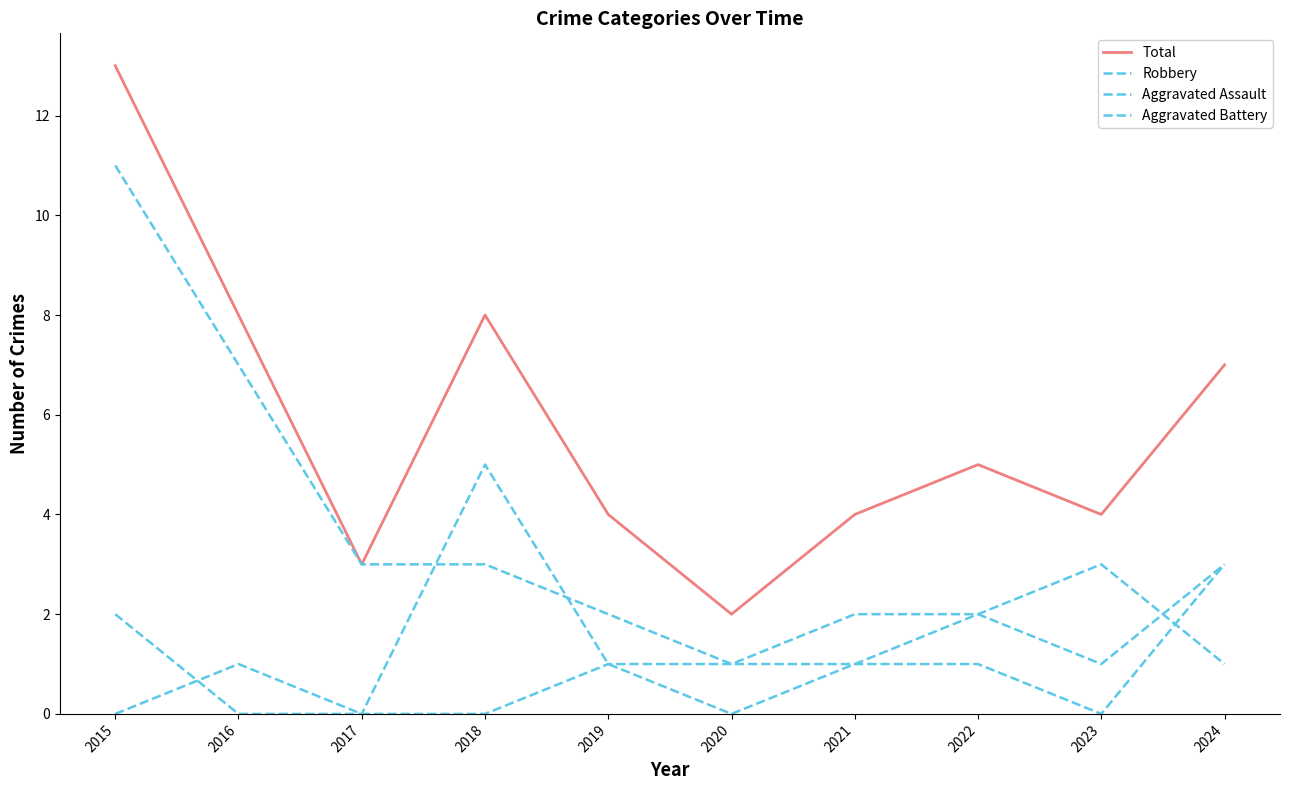

How many interior local valleys does the Total series have?

3